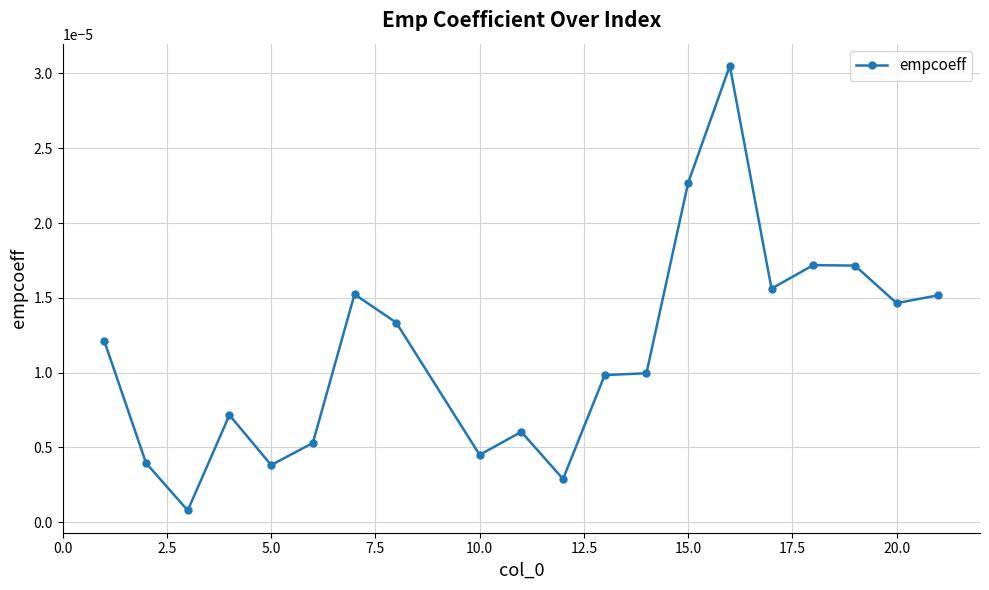

Which has a higher value, 15.0 or 20.0?

15.0